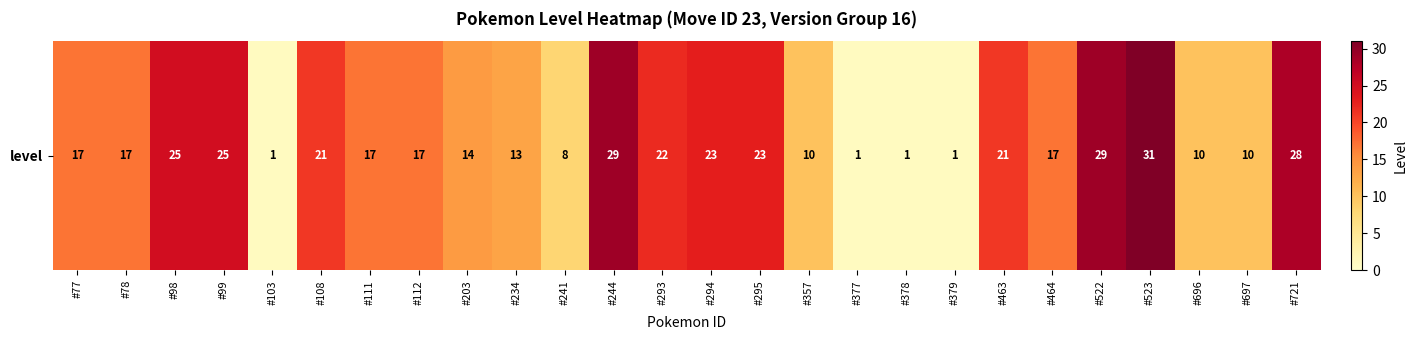

The value at #77 is 17. True or false?

True